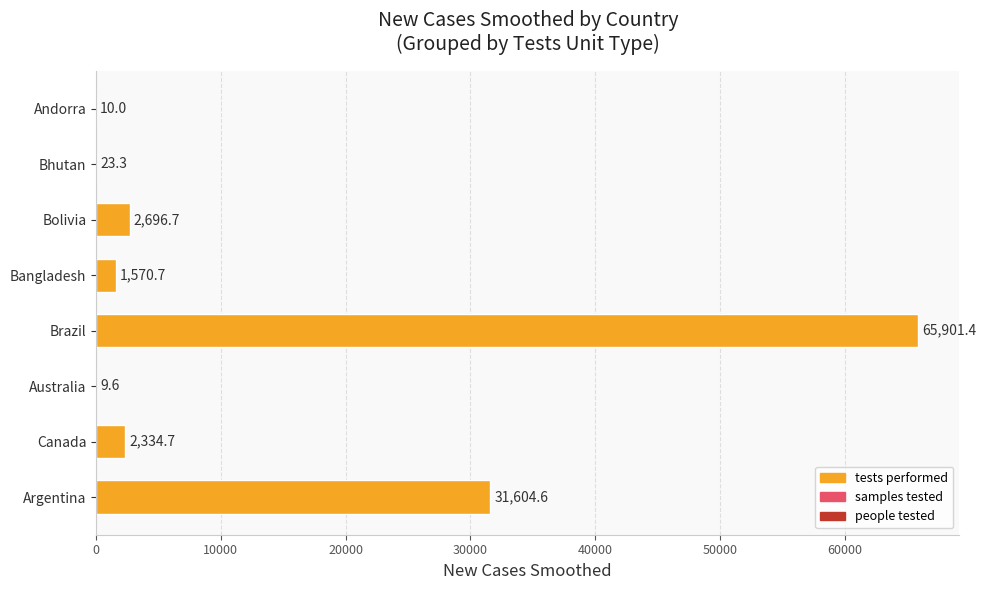

What value does the data have at Bhutan?

23.3